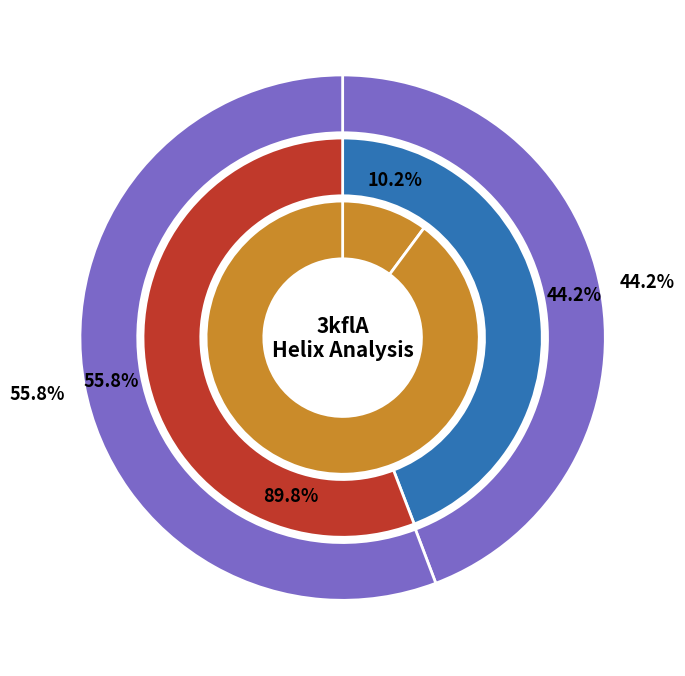

Is it true that 621 is 90% of the pie?

True